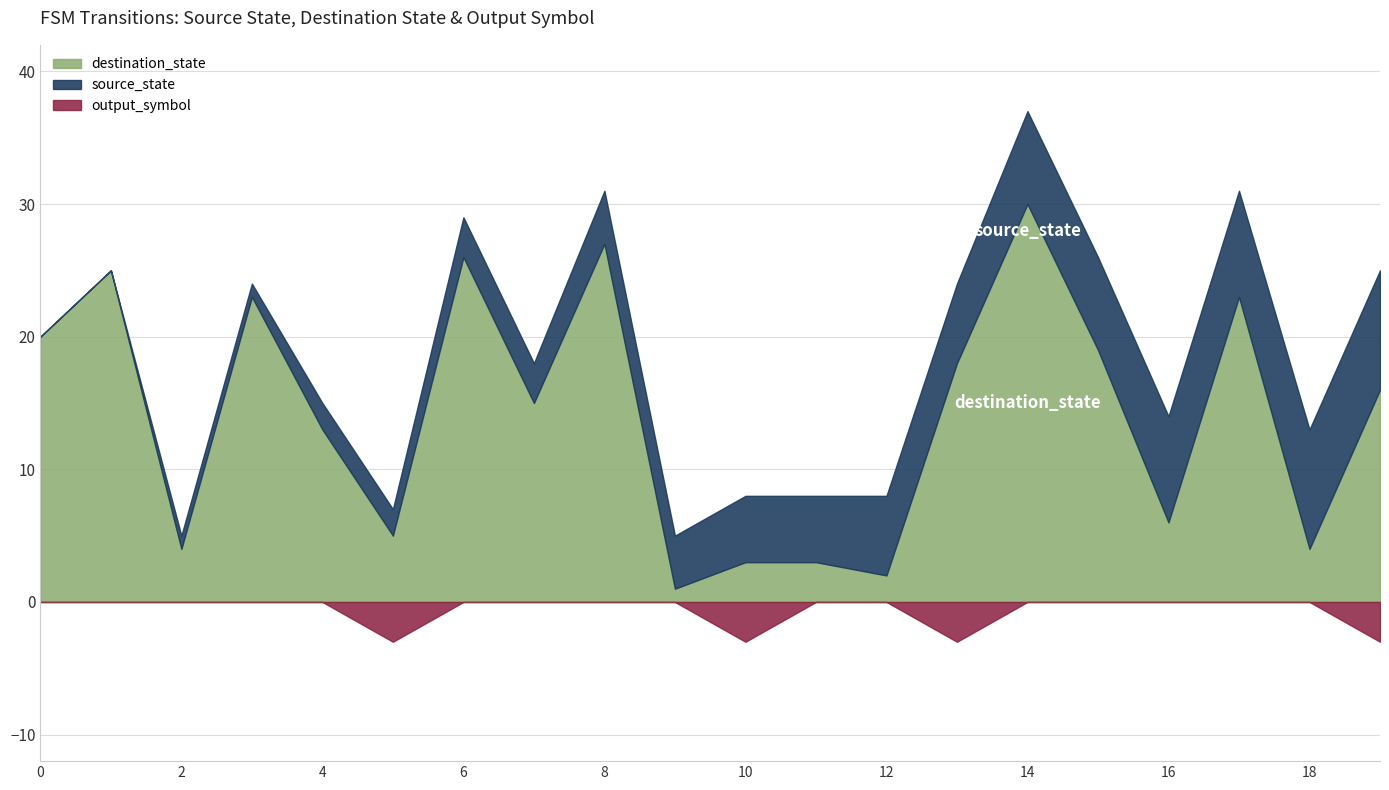

Between 6 and 14, which series saw the biggest shift?

source_state